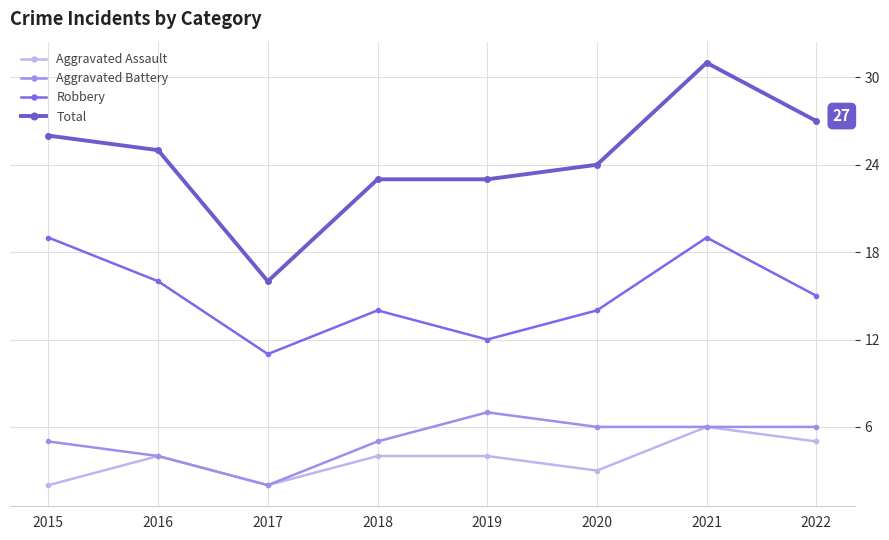

The Aggravated Battery series shows 2 at 2021. True or false?

False